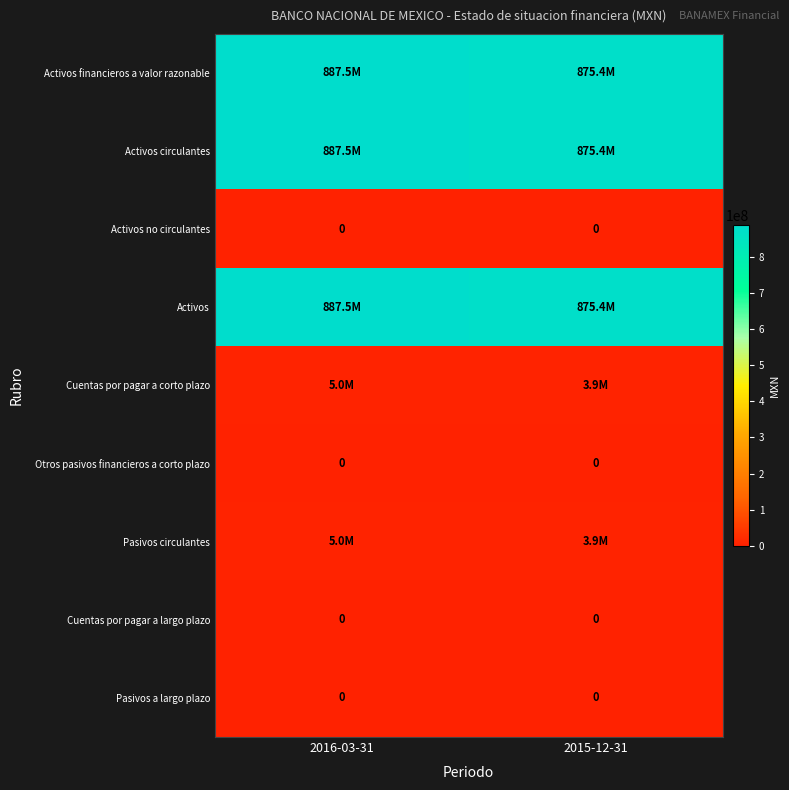

Is it true that Cuentas por pagar a largo plazo equals 0 at 2015-12-31?

True